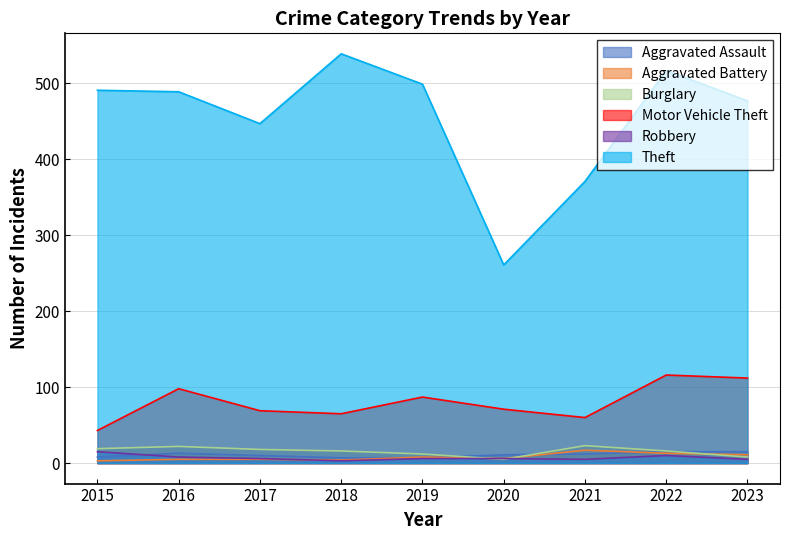

What is the smallest value displayed?

3